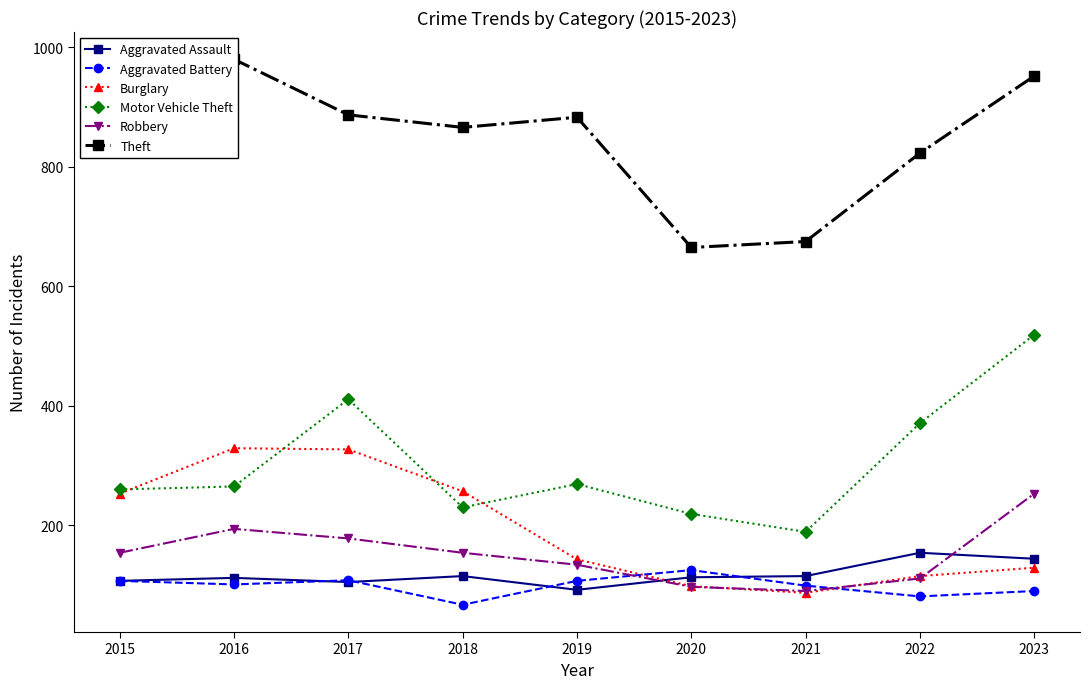

Reading right to left, list all the values displayed in this chart.

Aggravated Assault: 2023=144	2022=154	2021=115	2020=113	2019=92	2018=115	2017=105	2016=112	2015=107
Aggravated Battery: 2023=90	2022=81	2021=99	2020=125	2019=107	2018=67	2017=108	2016=101	2015=107
Burglary: 2023=129	2022=115	2021=87	2020=98	2019=143	2018=257	2017=327	2016=329	2015=253
Motor Vehicle Theft: 2023=519	2022=371	2021=189	2020=219	2019=269	2018=230	2017=411	2016=265	2015=260
Robbery: 2023=253	2022=111	2021=90	2020=97	2019=134	2018=154	2017=178	2016=194	2015=154
Theft: 2023=952	2022=823	2021=675	2020=665	2019=883	2018=866	2017=887	2016=980	2015=869